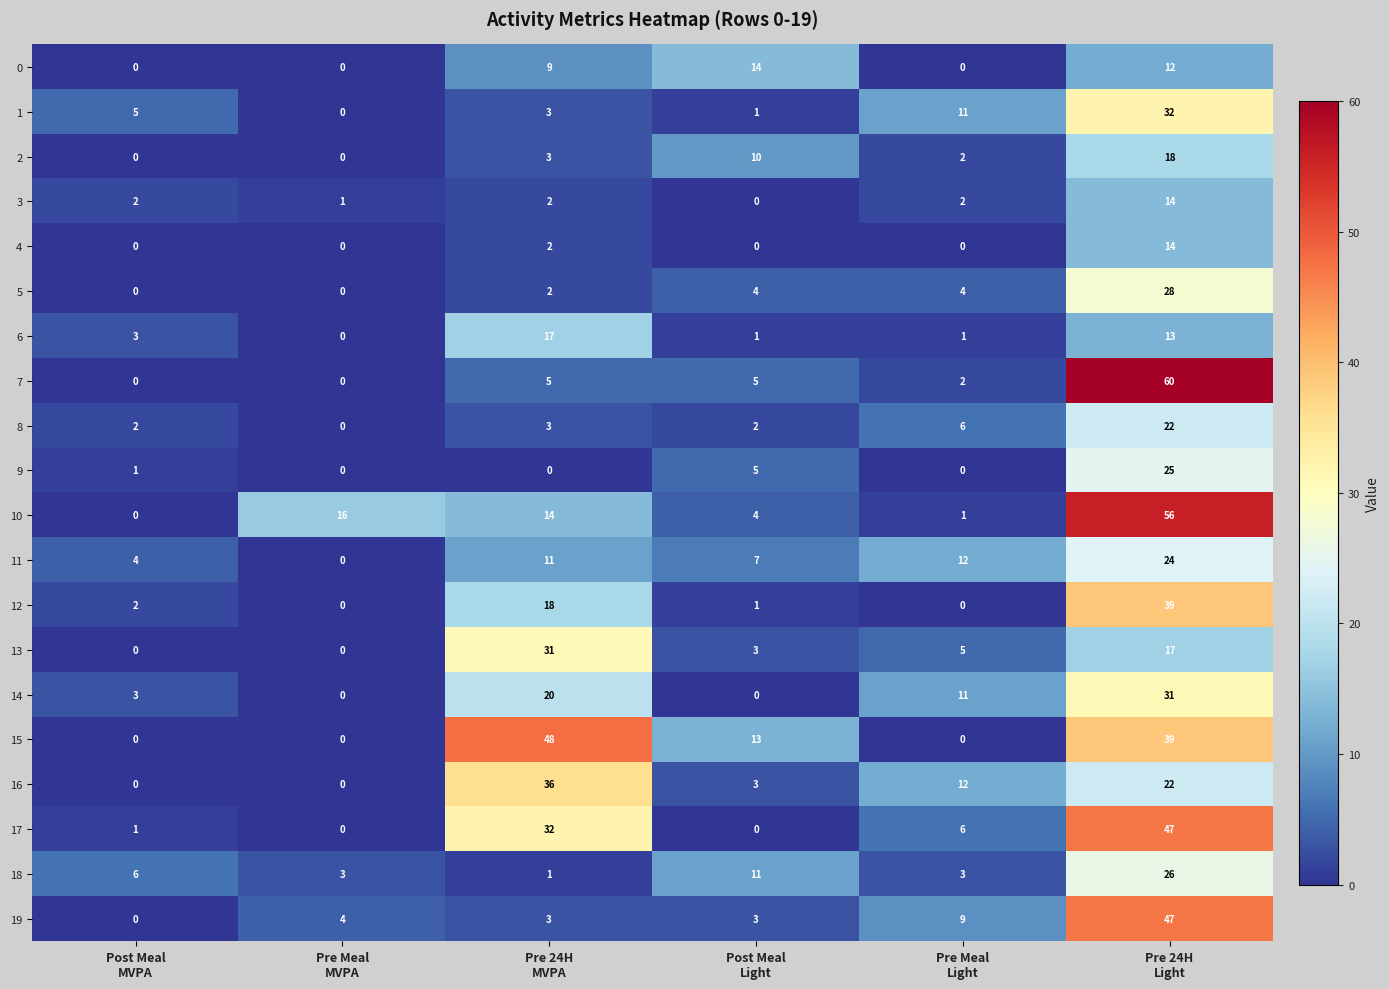

Which series has the largest total across all categories?

15